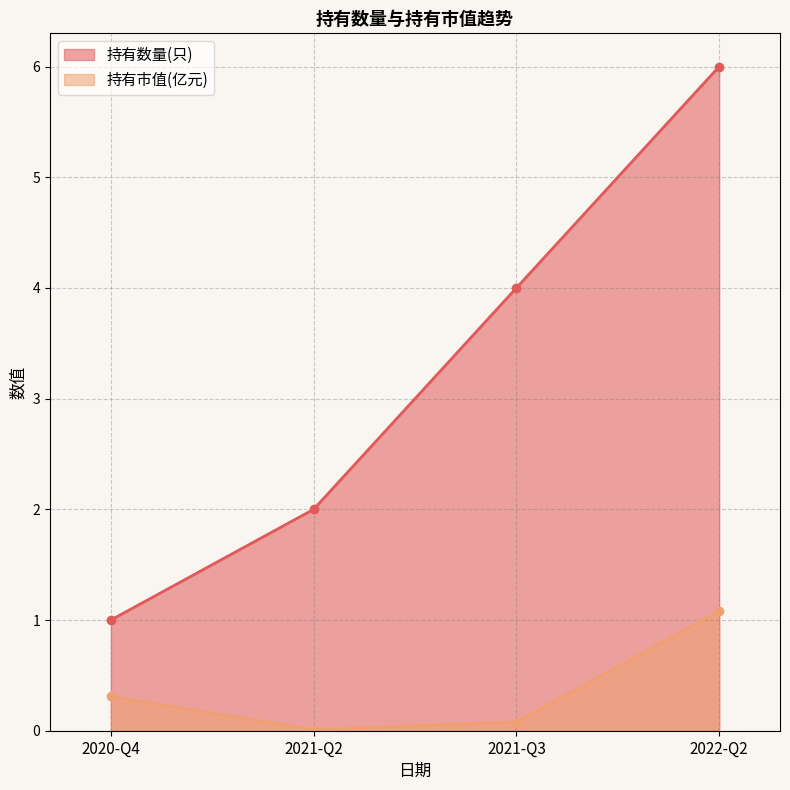

At which label is 持有市值(亿元) closest to 0?

2021-Q2